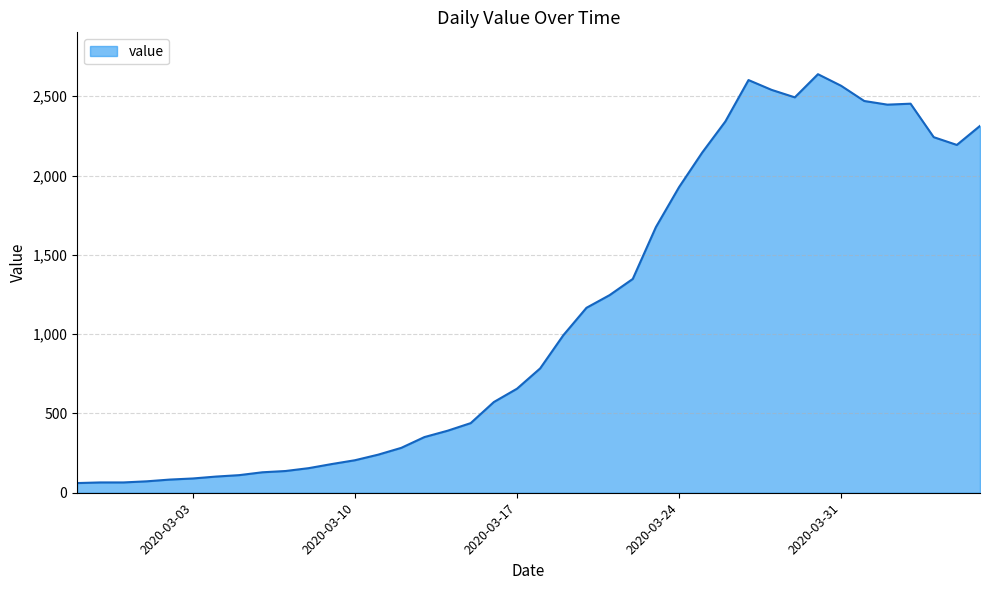

What is the greatest value displayed?

2639